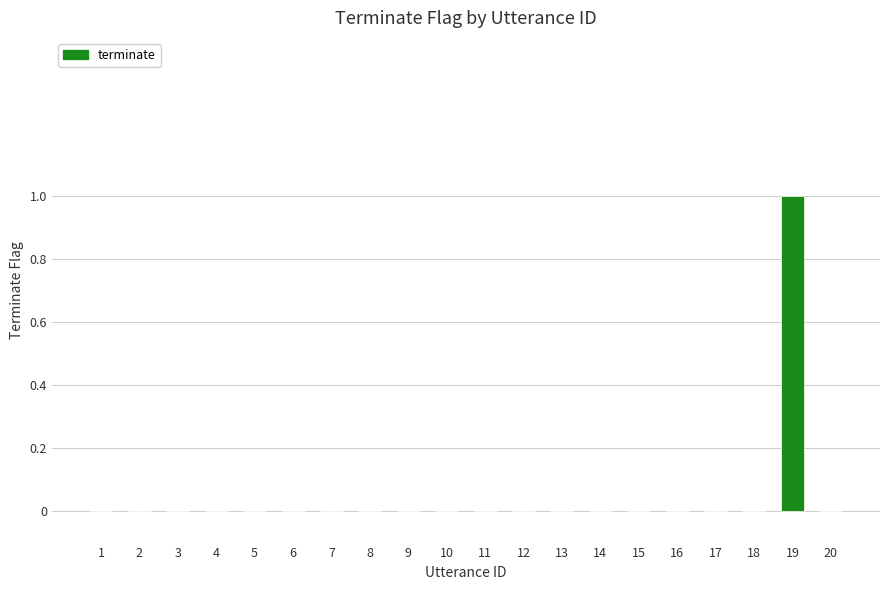

How many series are shown in this chart?

1